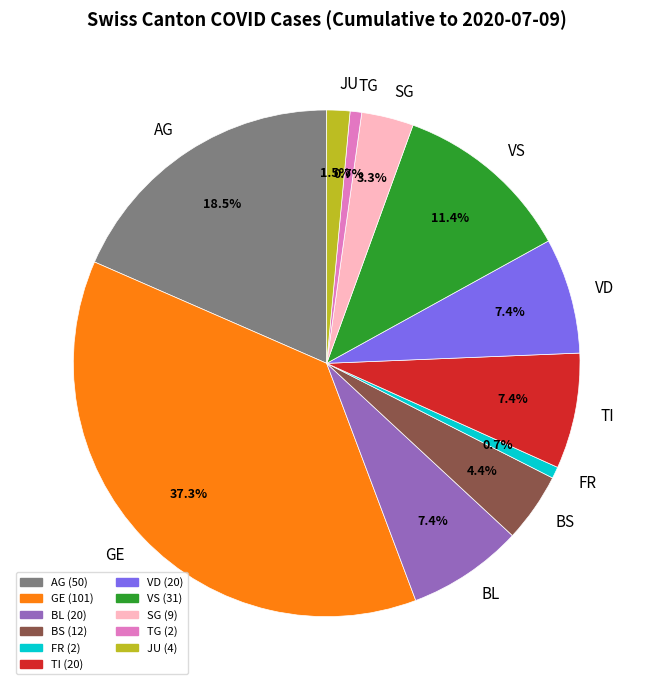

Which has a higher value, AG or JU?

AG